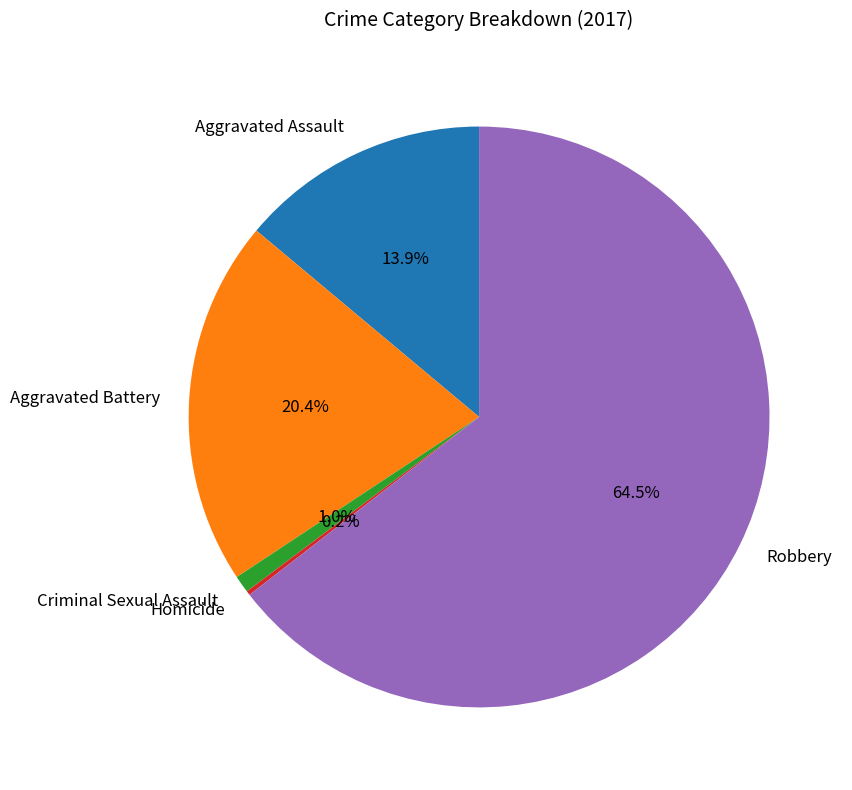

What is the largest slice in the pie chart?

Robbery